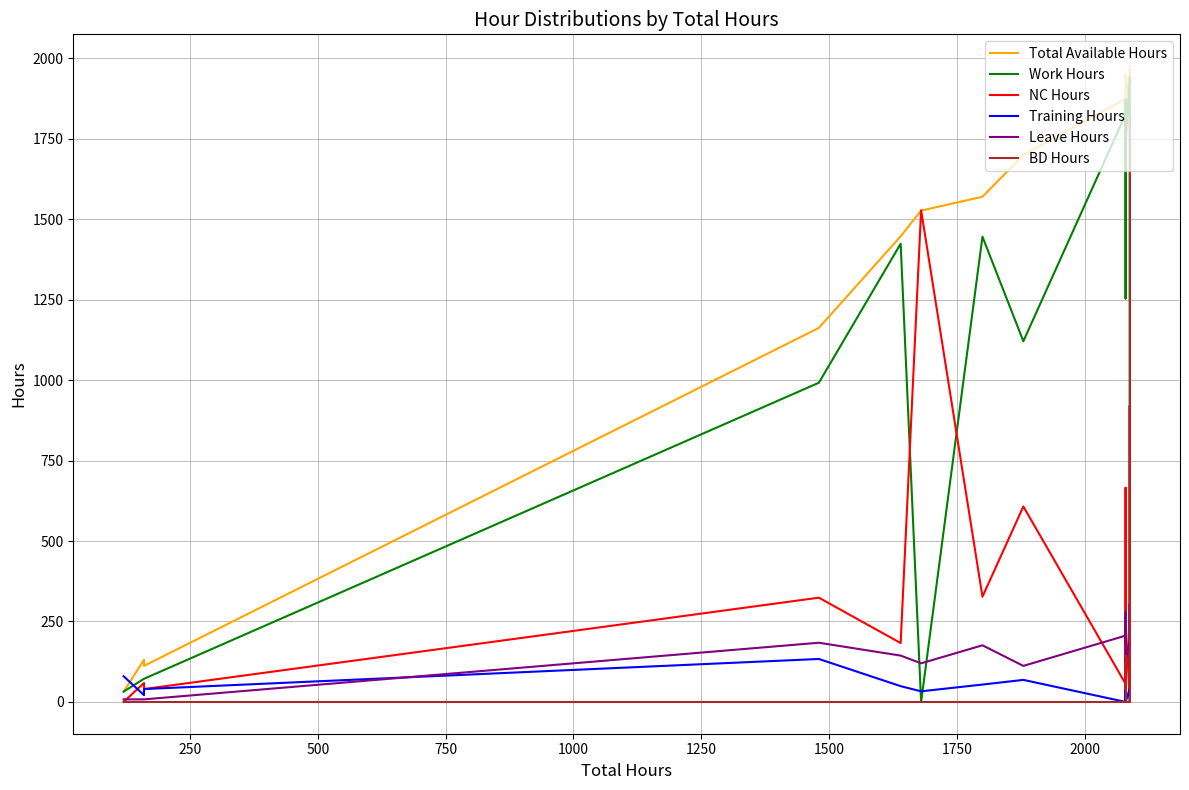

What is the difference between the second highest and minimum values in the Total Available Hours series?

1920.0